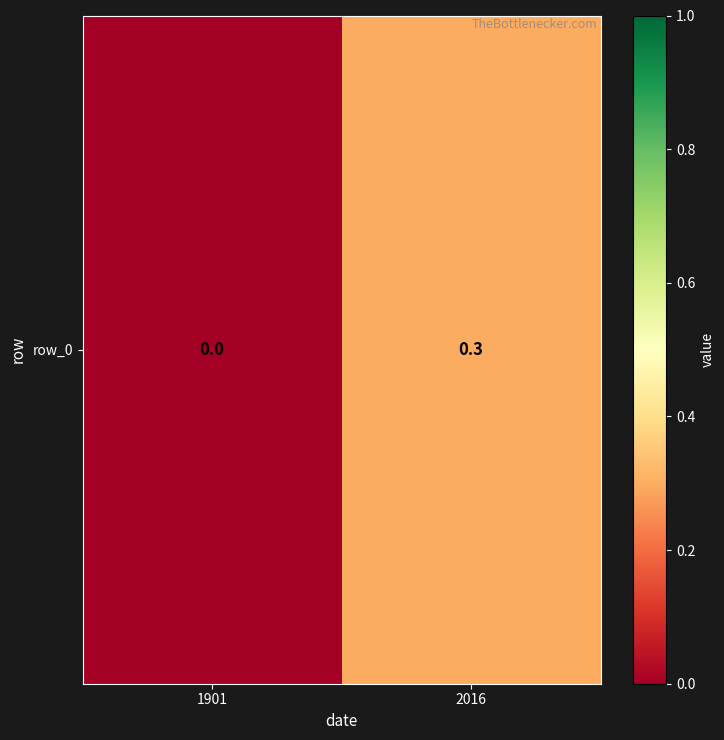

Which label corresponds to the smallest value in the chart?

1901